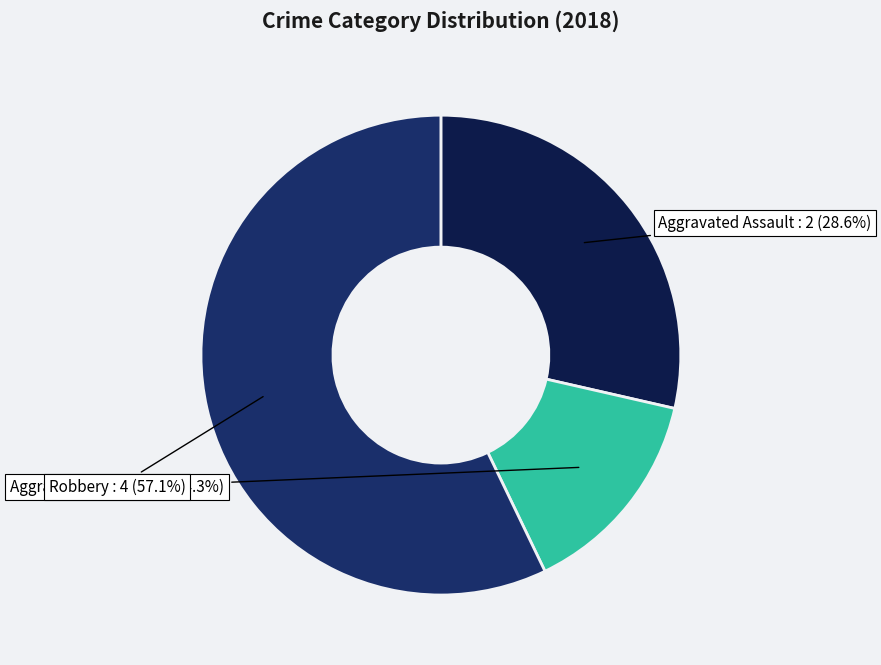

How many slices are in this pie chart?

3